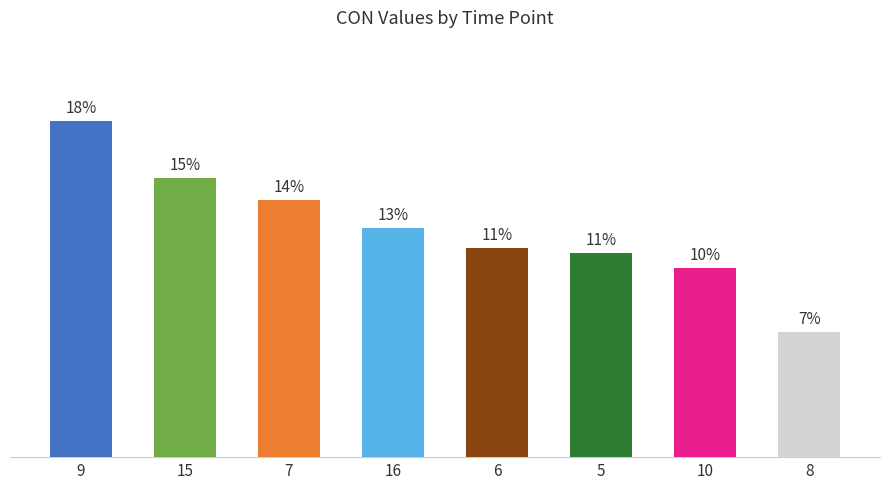

What is the ratio of the value at 7 to the value at 10?

1.4